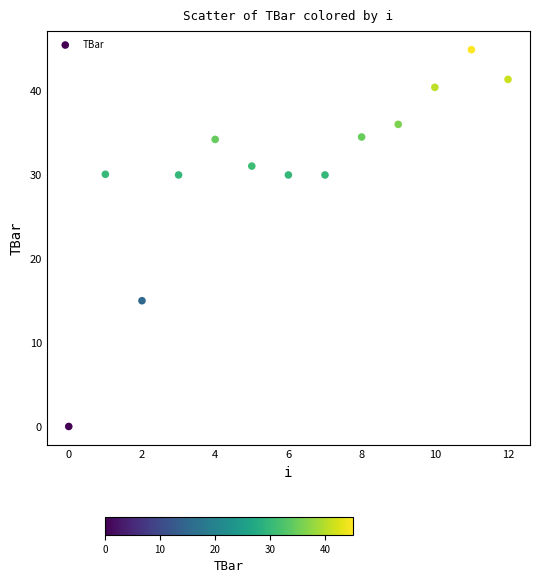

What Y value in the scatter plot is closest to 22?

15.0